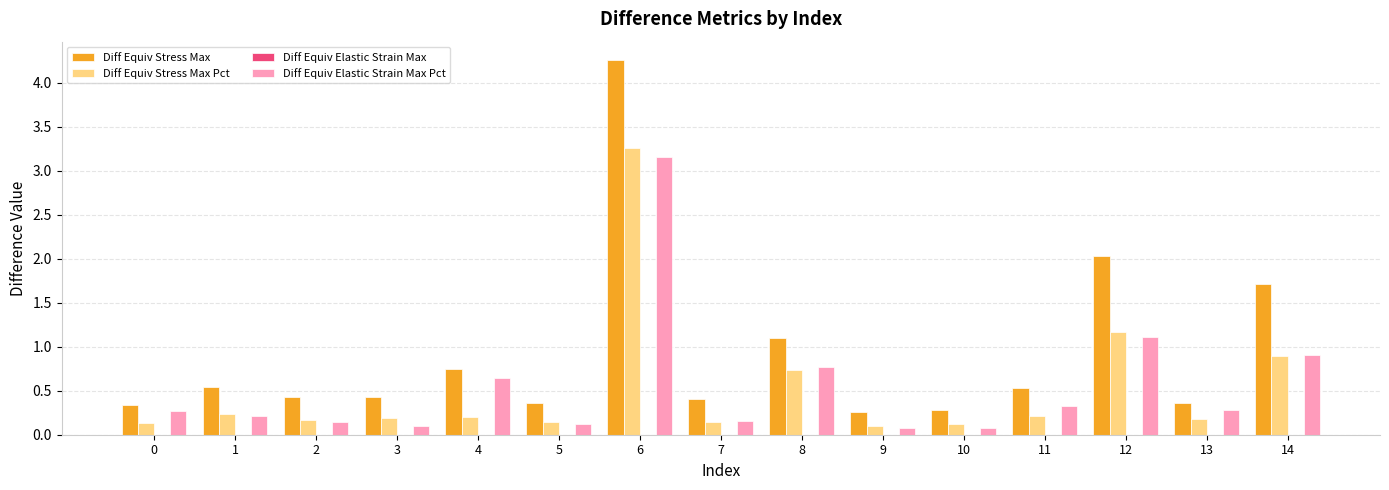

Between 0 and 8, which series saw the biggest shift?

Diff Equiv Stress Max